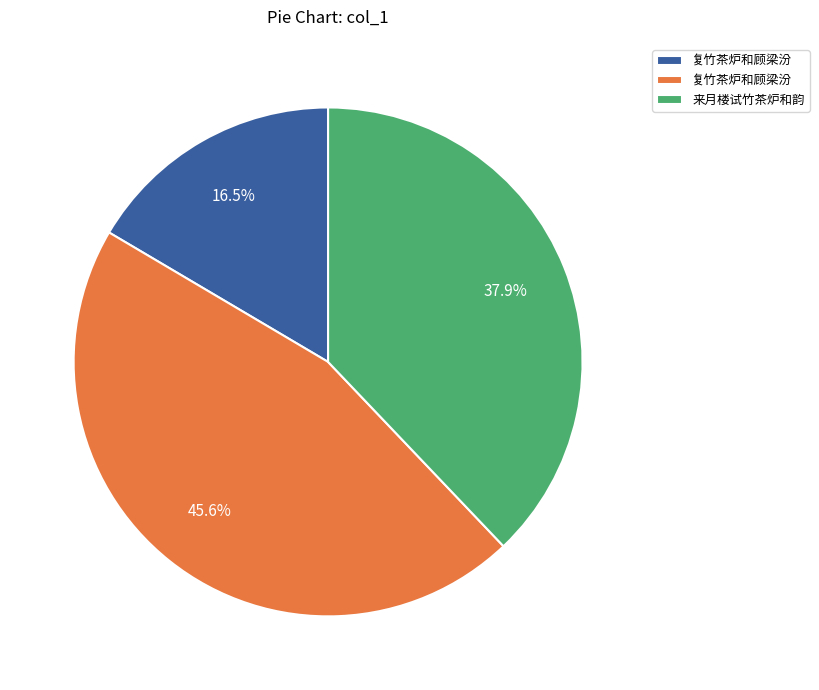

Is there any slice that represents more than half of the pie?

No